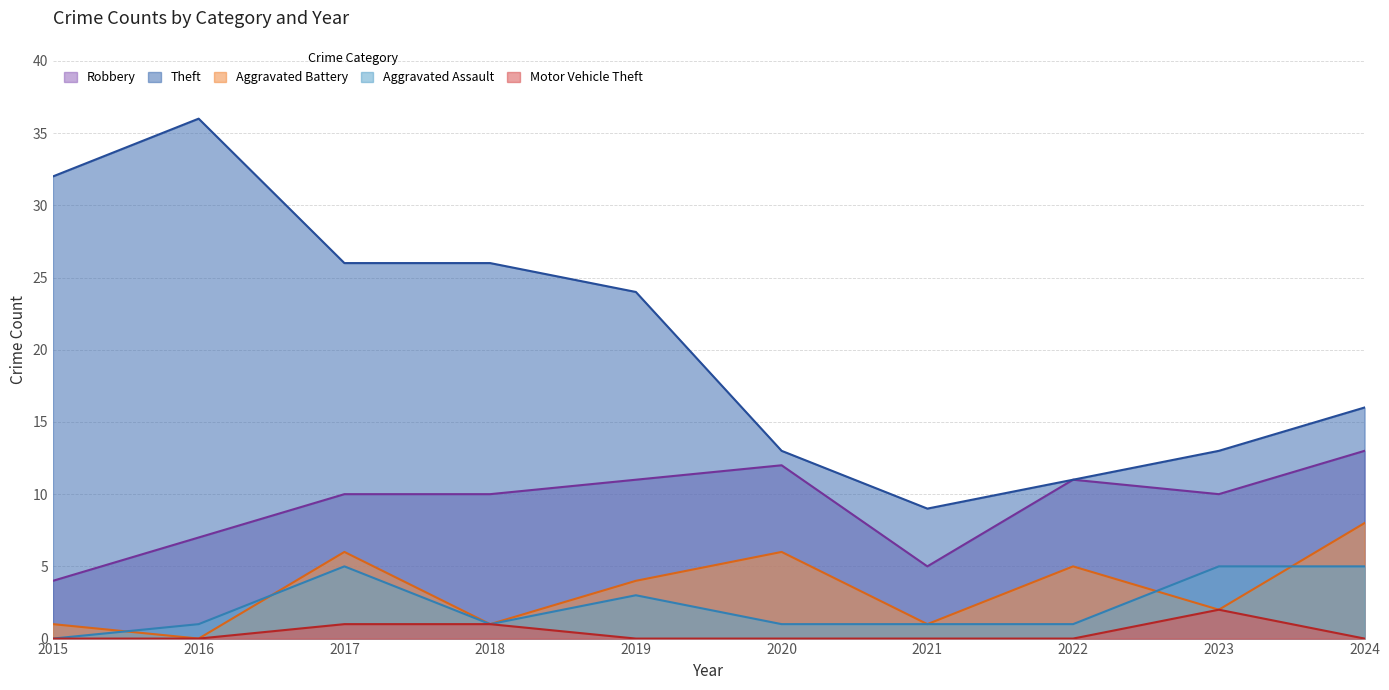

Is it true that Theft equals 14 at 2017?

False